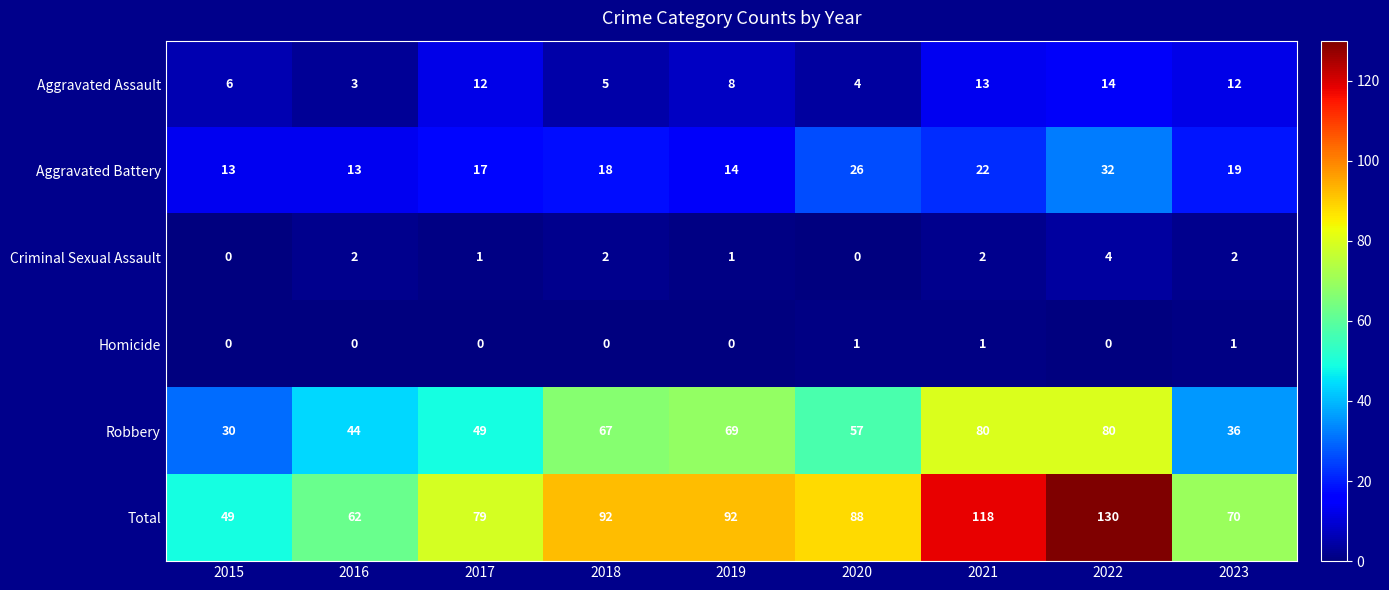

What is the highest value of the Aggravated Battery series?

32